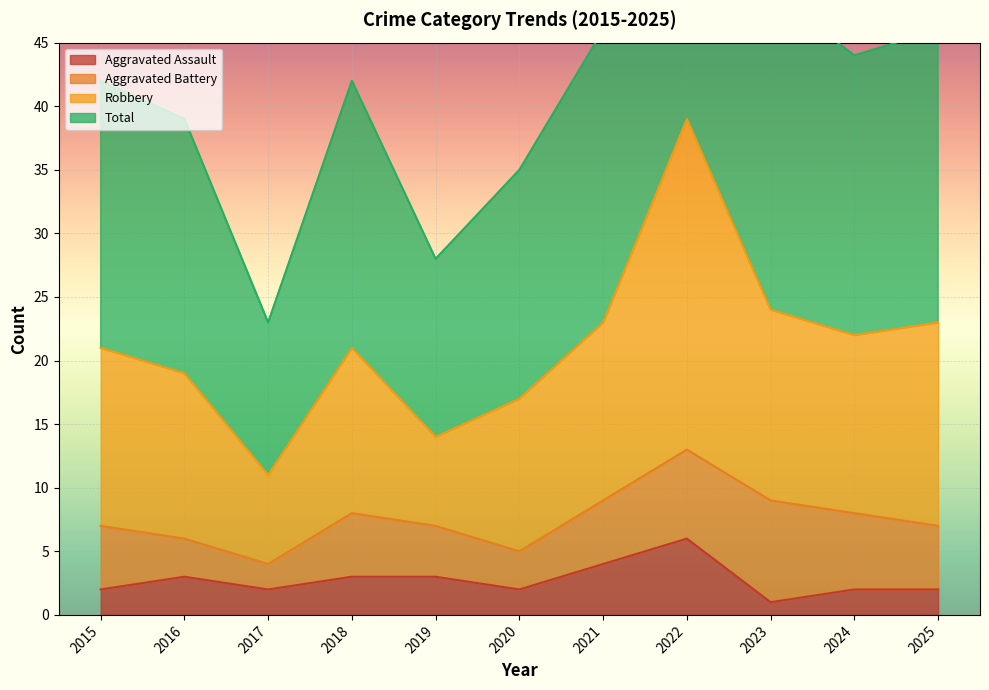

At which label does Aggravated Assault first exceed 2?

2016